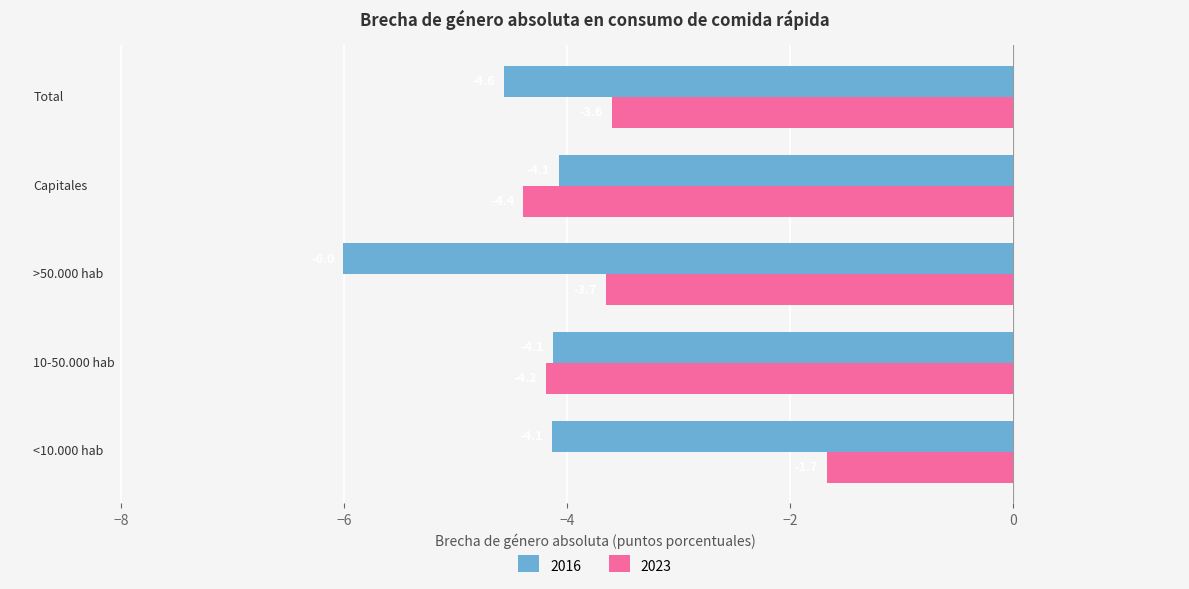

Which series has the largest range (max minus min)?

2023